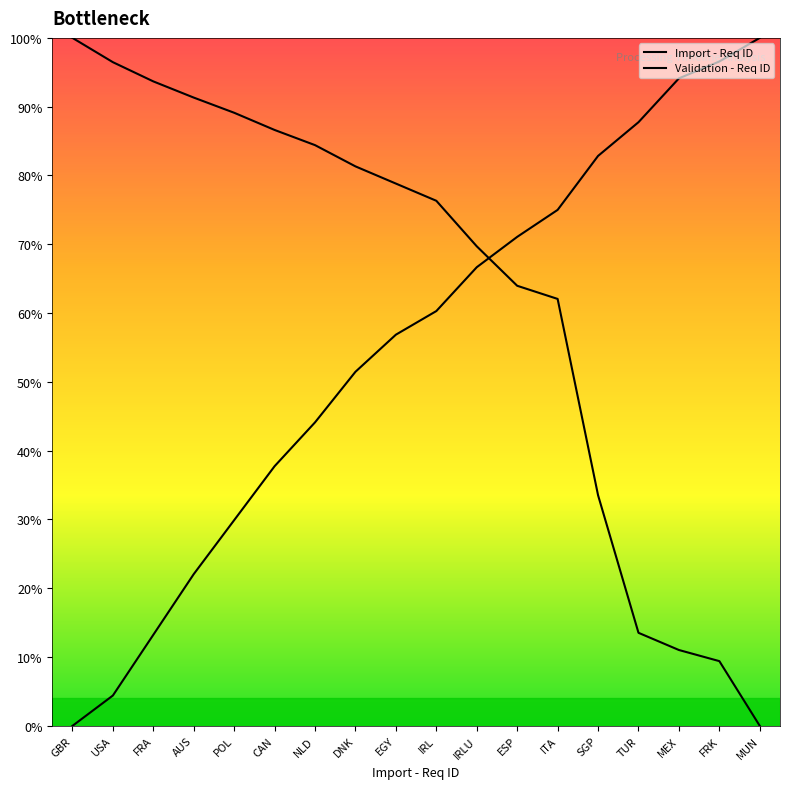

Which series has the largest range (max minus min)?

Import - Req ID